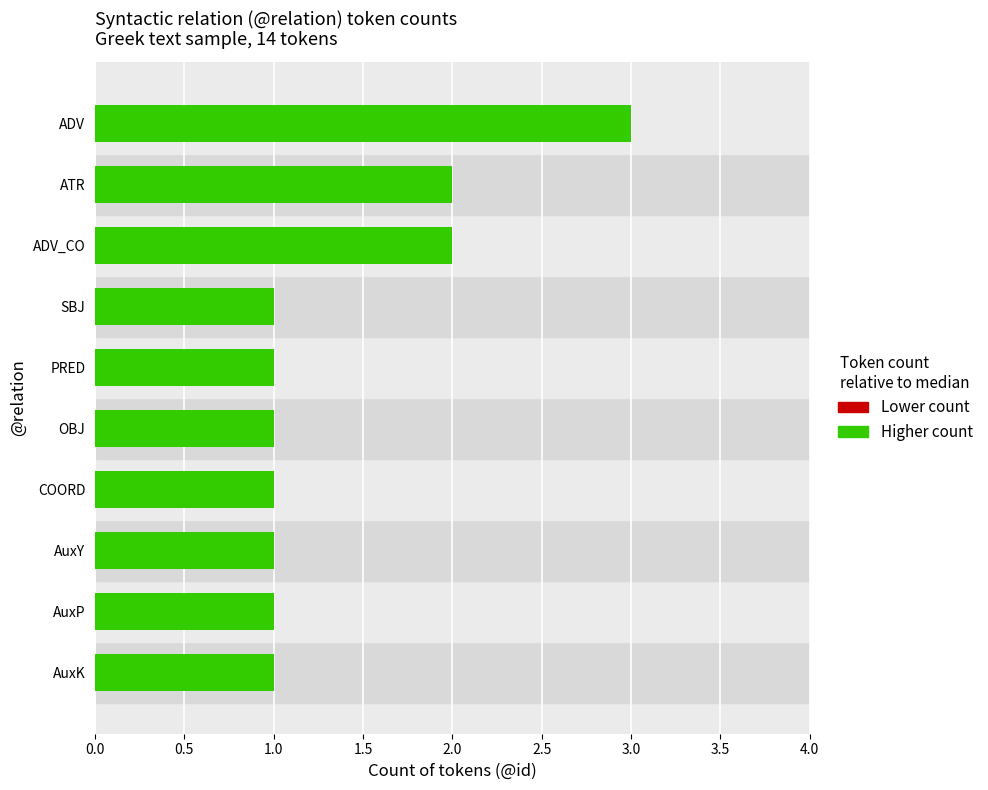

Which category has the highest value across all series?

ADV